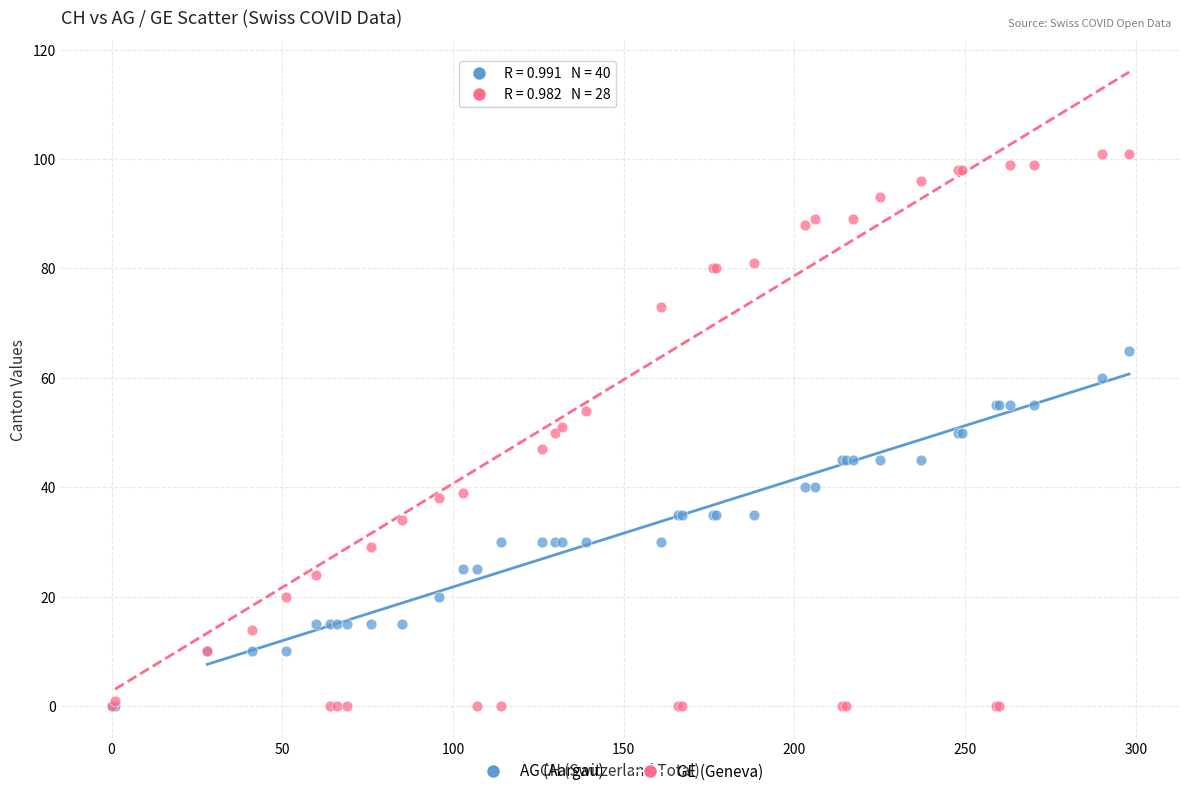

What are all the series names shown in the legend?

AG (Aargau), GE (Geneva)